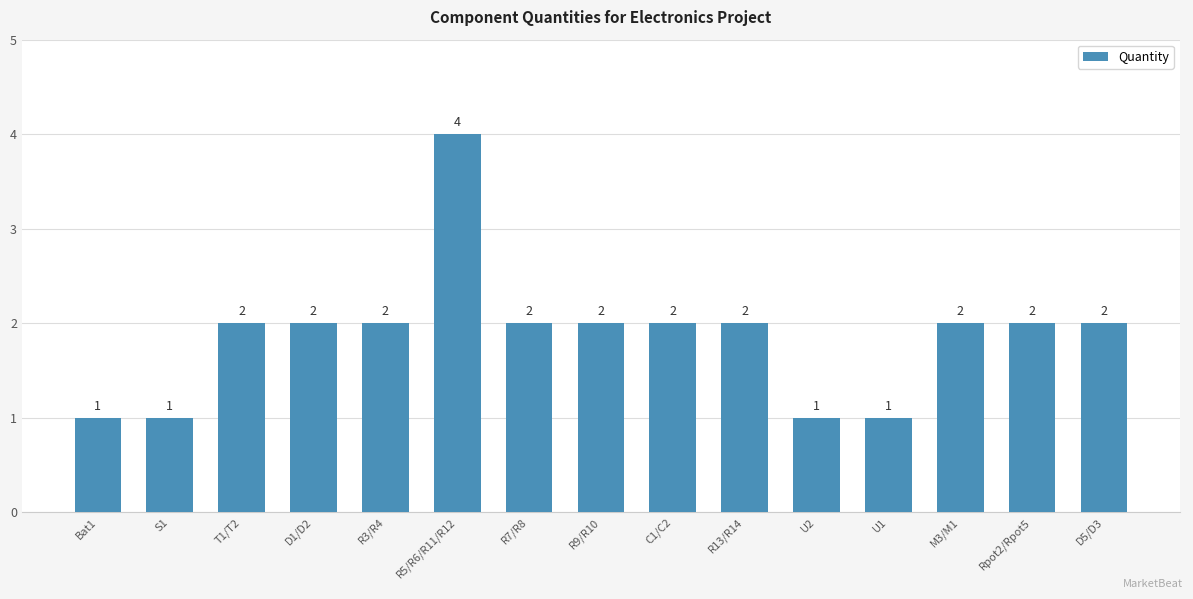

What is the maximum value shown in the chart?

4